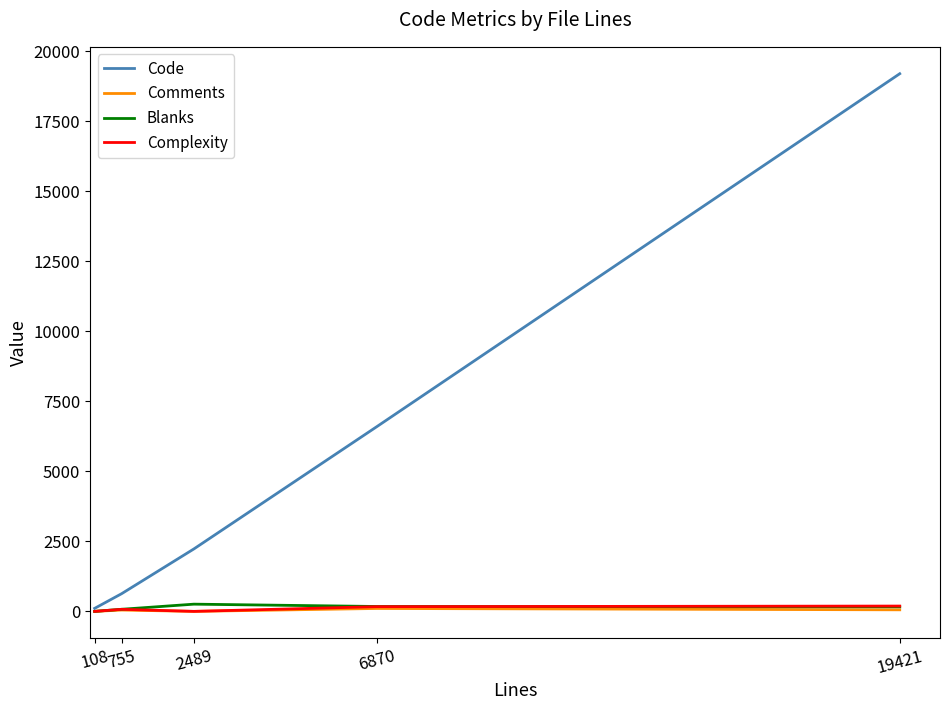

Which series has the largest range (max minus min)?

Code